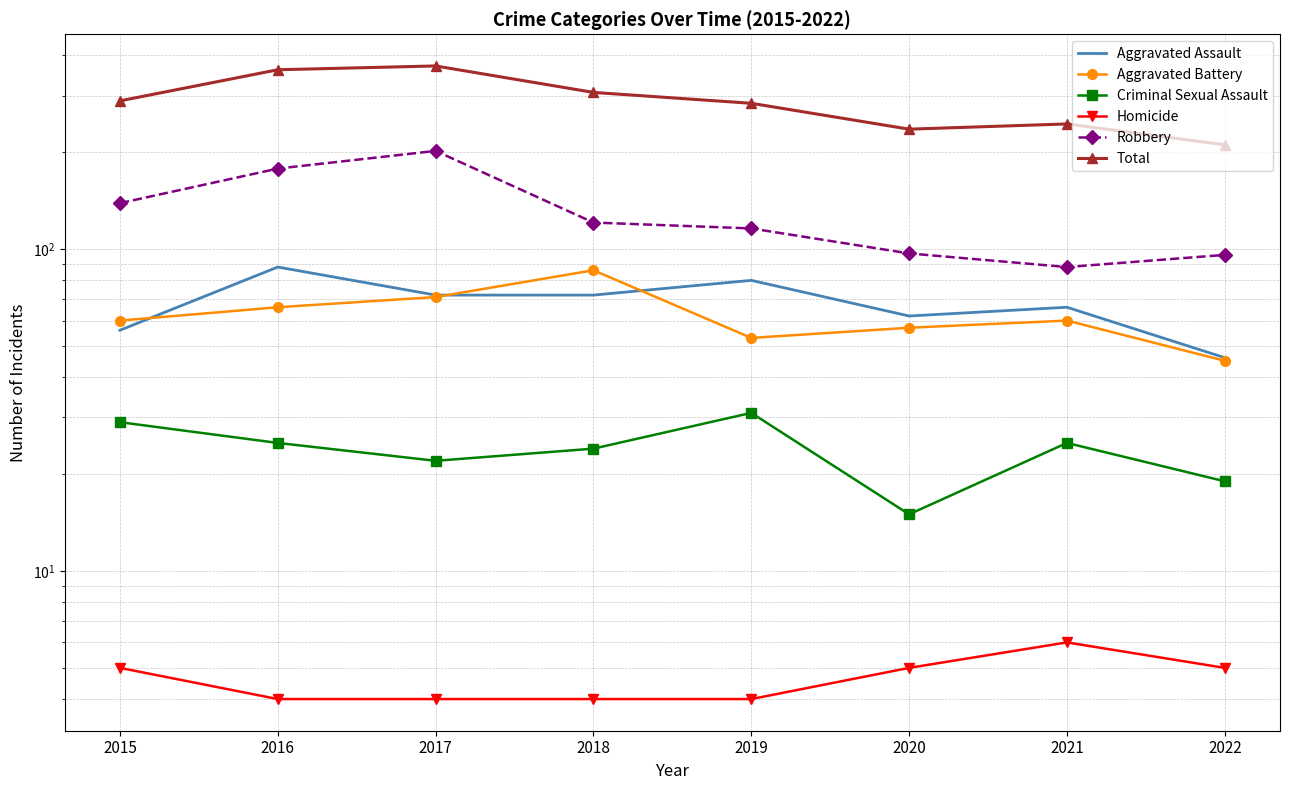

At which category is the sum across all series the highest?

2017